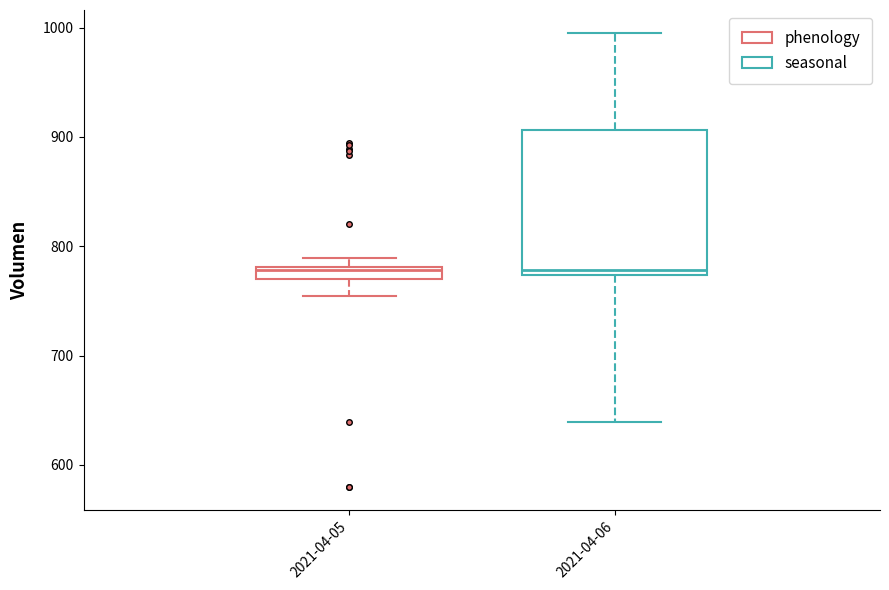

Where is the upper edge of the box for 2021-04-05 on the y-axis? The values are not printed on the chart, so give them approximately, as read against the axis.

780